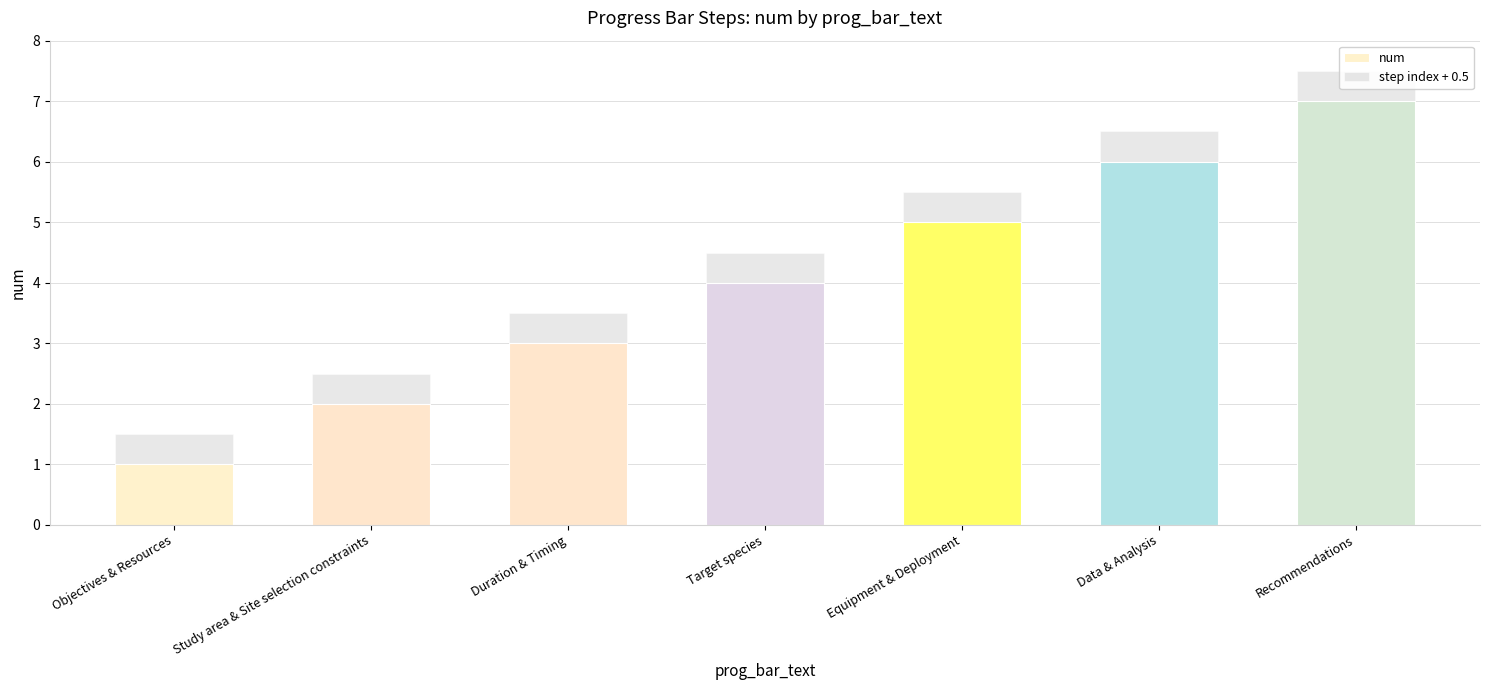

List the labels in order of step index + 0.5 value, smallest first.

Objectives & Resources, Study area & Site selection constraints, Duration & Timing, Target species, Equipment & Deployment, Data & Analysis, Recommendations